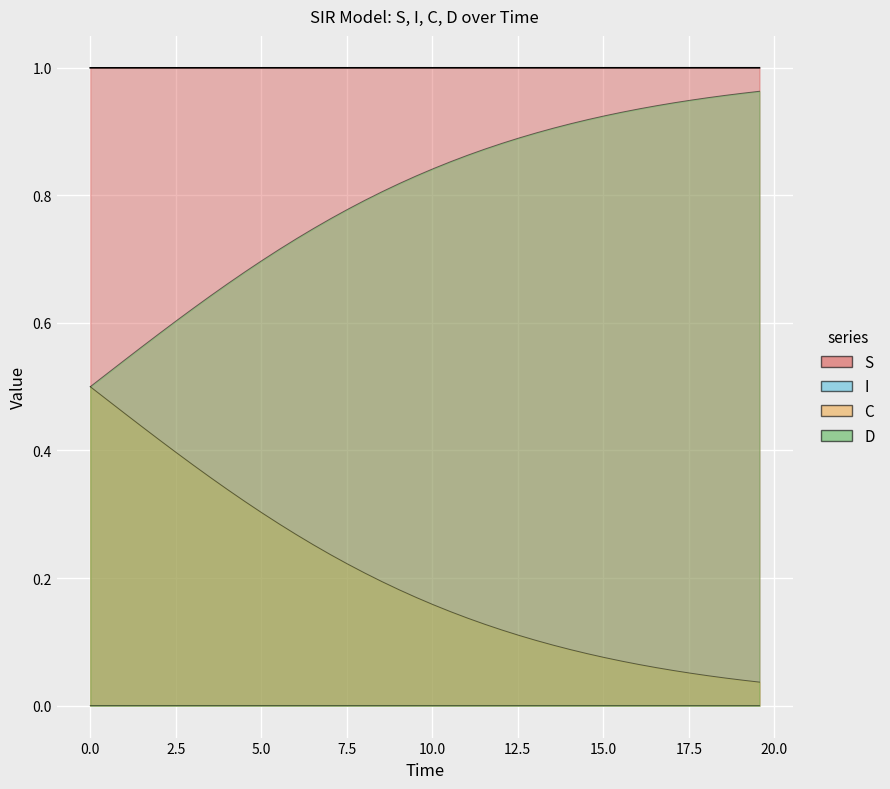

True or false: D and S intersect in this chart.

False